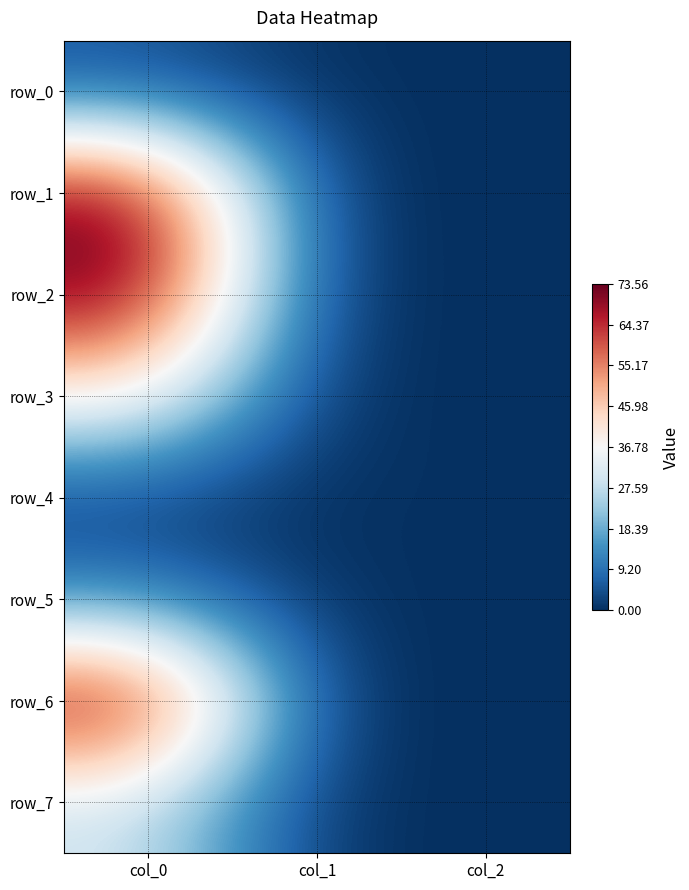

At col_1, list the series in order from smallest to largest.

row_2, row_5, row_4, row_0, row_1, row_3, row_6, row_7